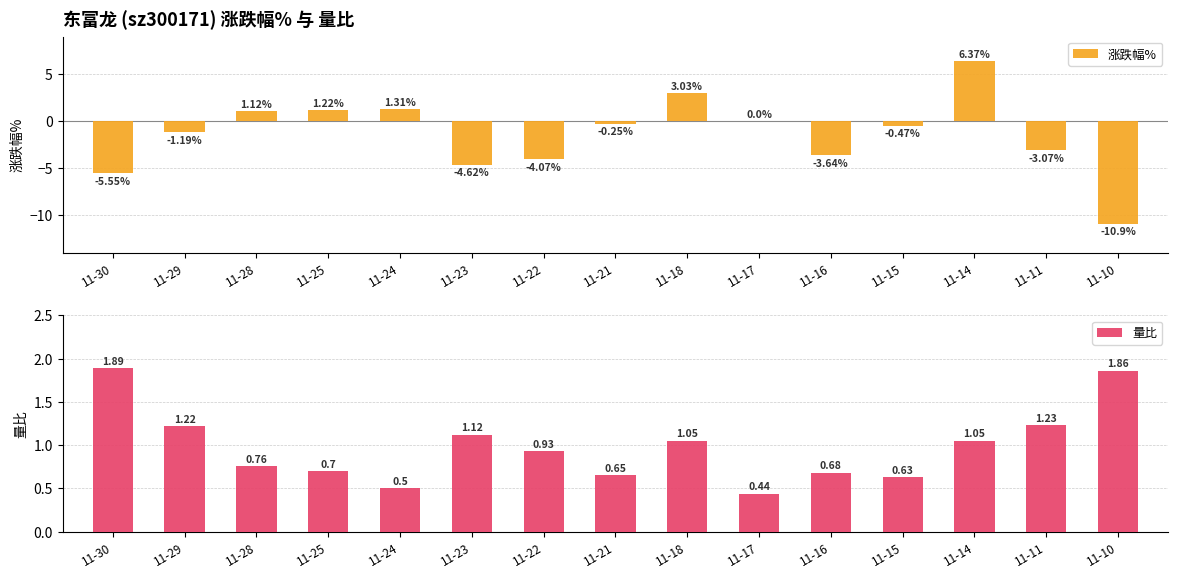

Rank the categories by 量比 value from lowest to highest.

11-17, 11-24, 11-15, 11-21, 11-16, 11-25, 11-28, 11-22, 11-18, 11-14, 11-23, 11-29, 11-11, 11-10, 11-30